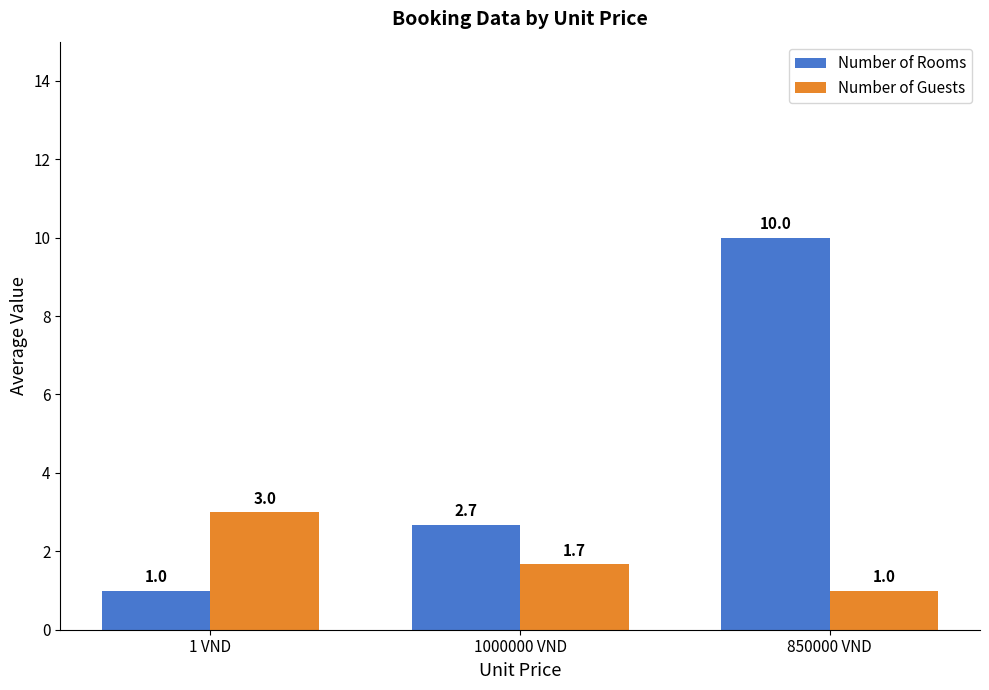

Is it true that Number of Rooms equals 15.1 at 850000 VND?

False